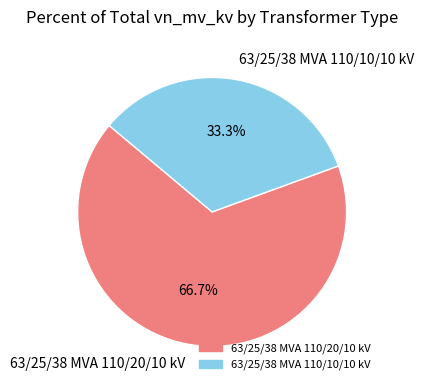

Count the number of slices in the pie.

2